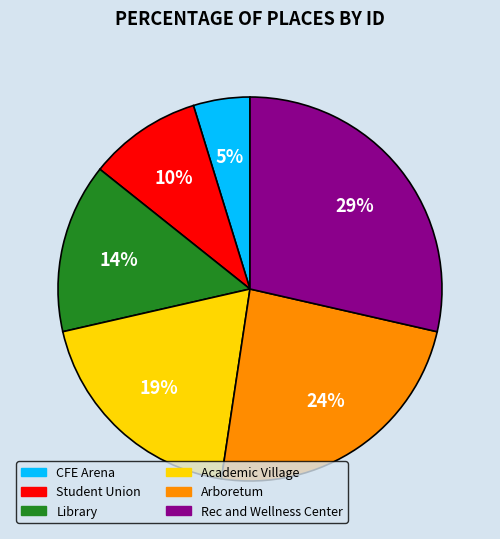

Rank the categories by value from lowest to highest.

CFE Arena, Student Union, Library, Academic Village, Arboretum, Rec and Wellness Center